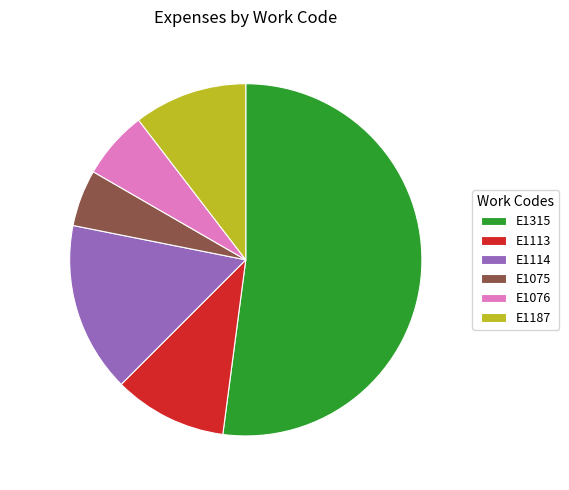

Which slice represents more than half of the pie?

E1315